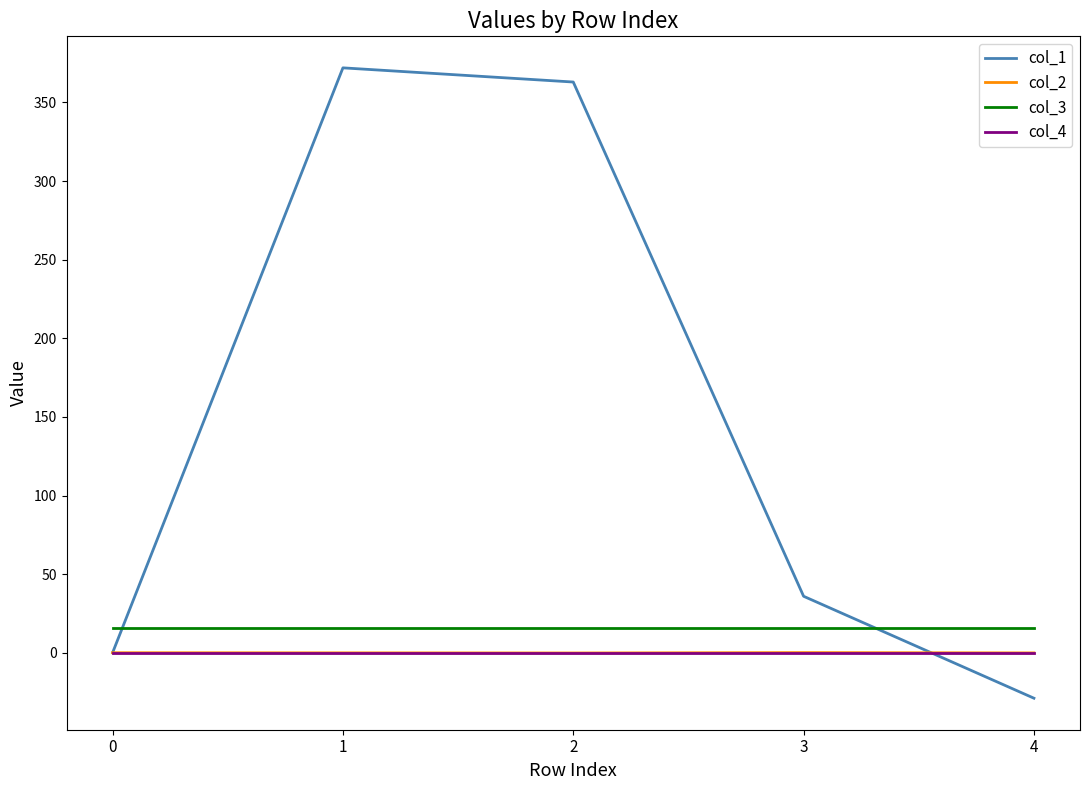

Which series ends up on top after the final intersection of col_4 and col_1?

col_4